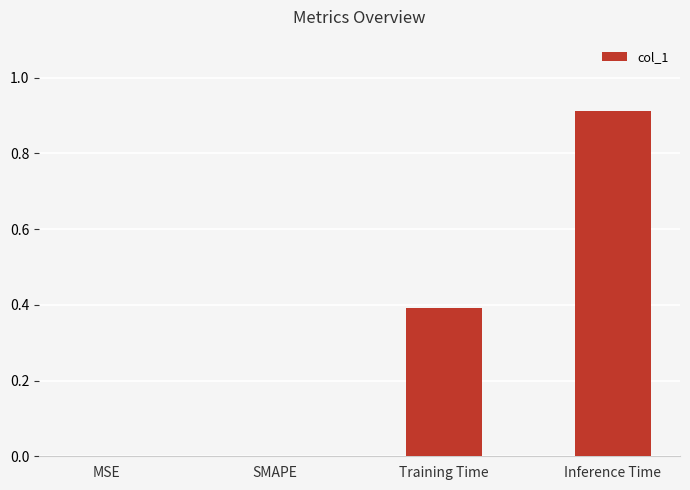

What is the change in value from Training Time to Inference Time?

+0.5